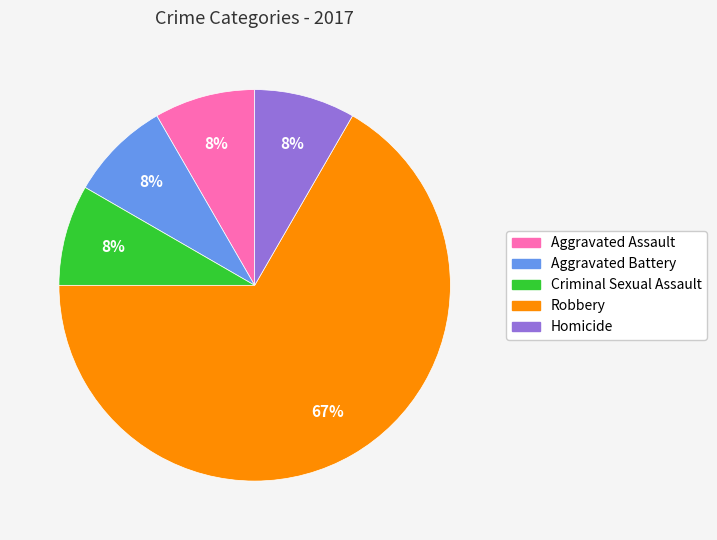

What percentage is the Criminal Sexual Assault slice, to the nearest percent?

8%